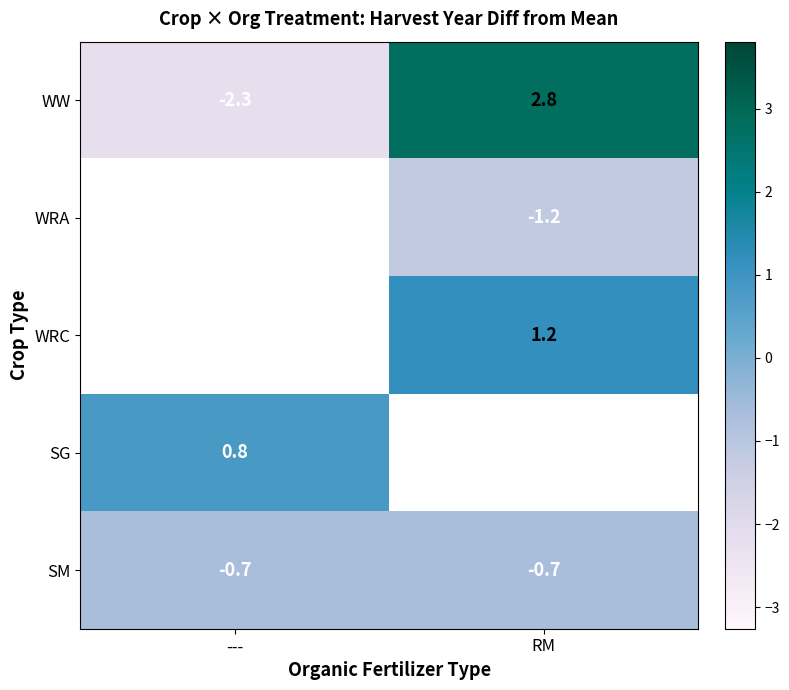

Is it true that WRC equals 1.2 at RM?

True